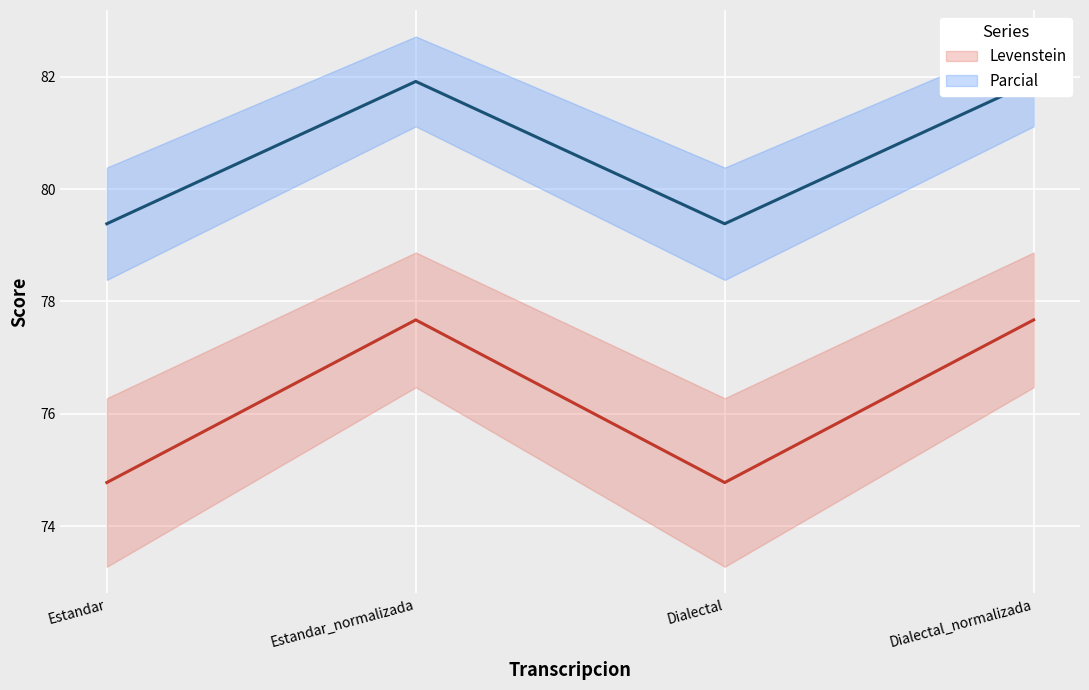

True or false: Levenstein_line has more than 2 points higher than both neighbors.

False